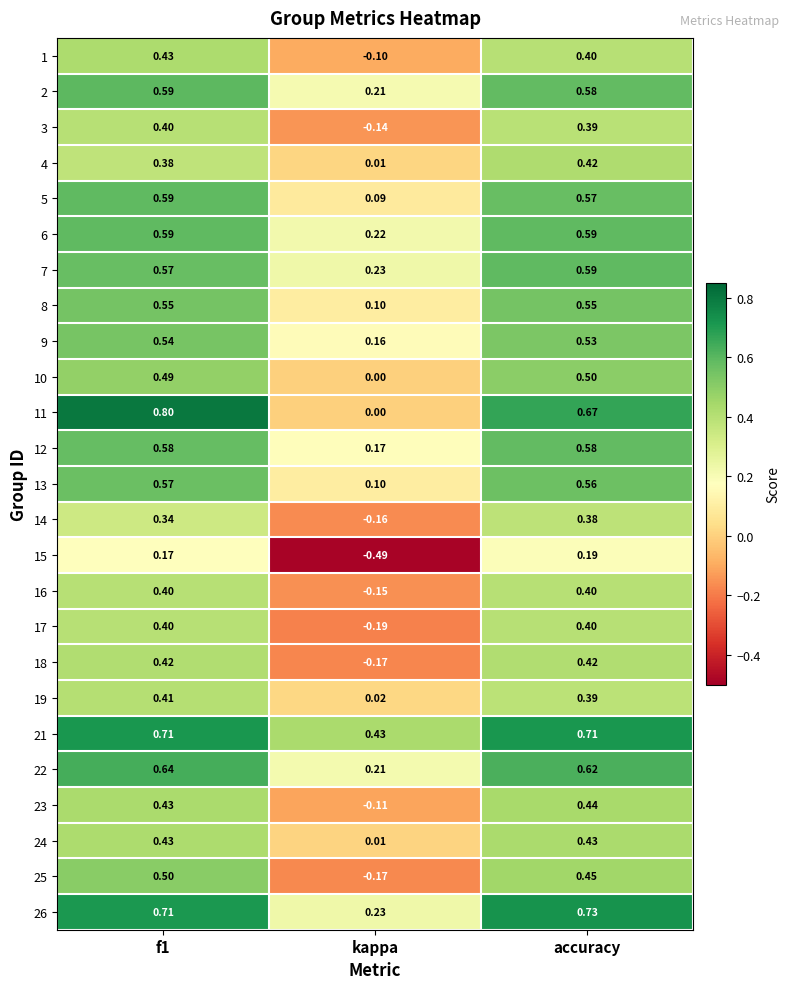

Which series has the widest spread of values?

11